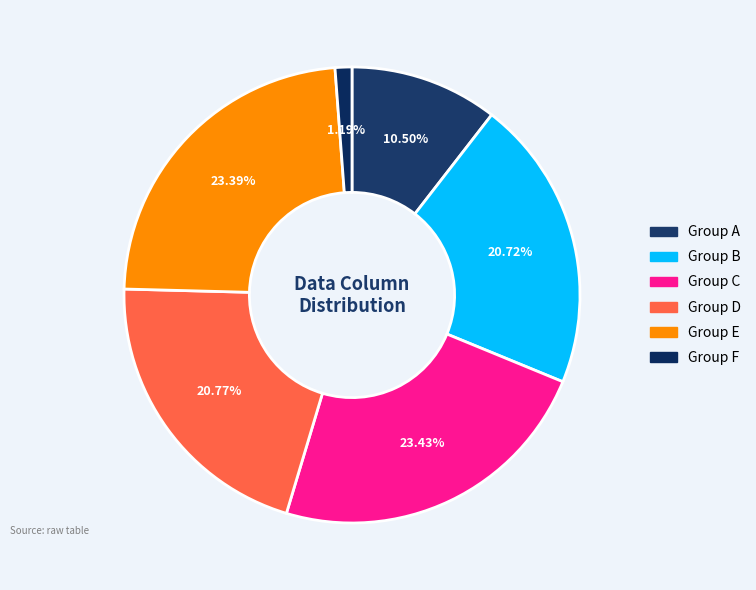

Which category has the smallest portion of the pie?

Group F